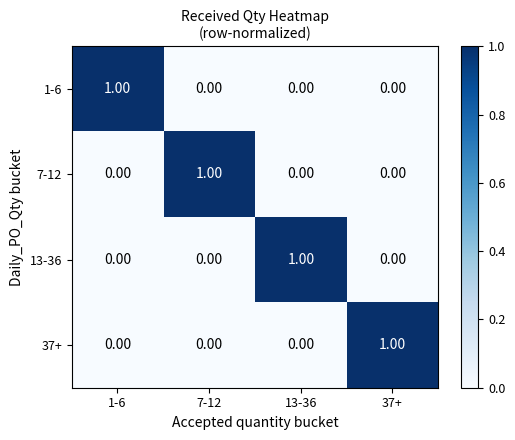

At how many categories does at least one series exceed 0?

4